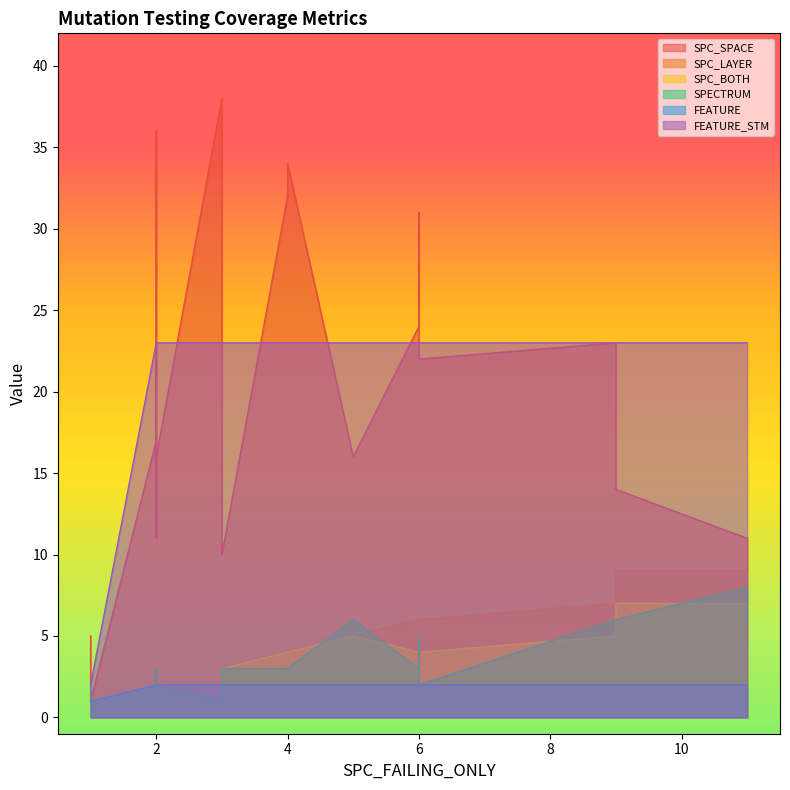

Where is SPC_SPACE nearest to the value 19?

2